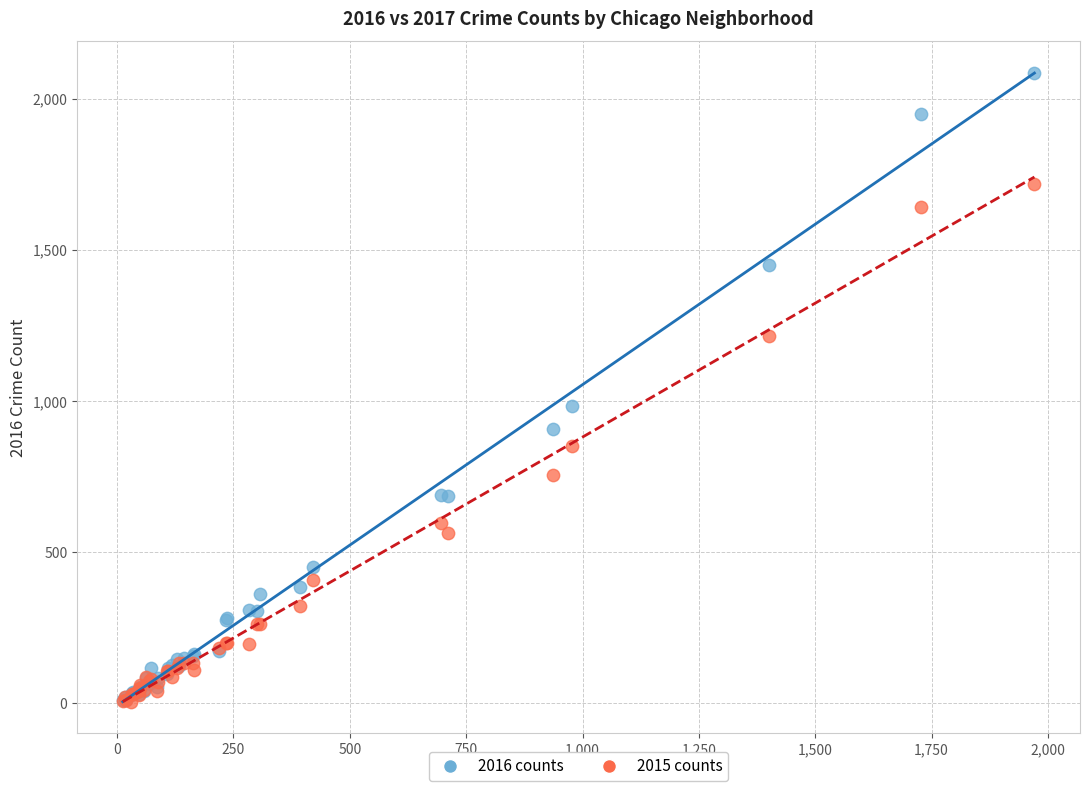

Across all series, what Y value is closest to 1045?

983